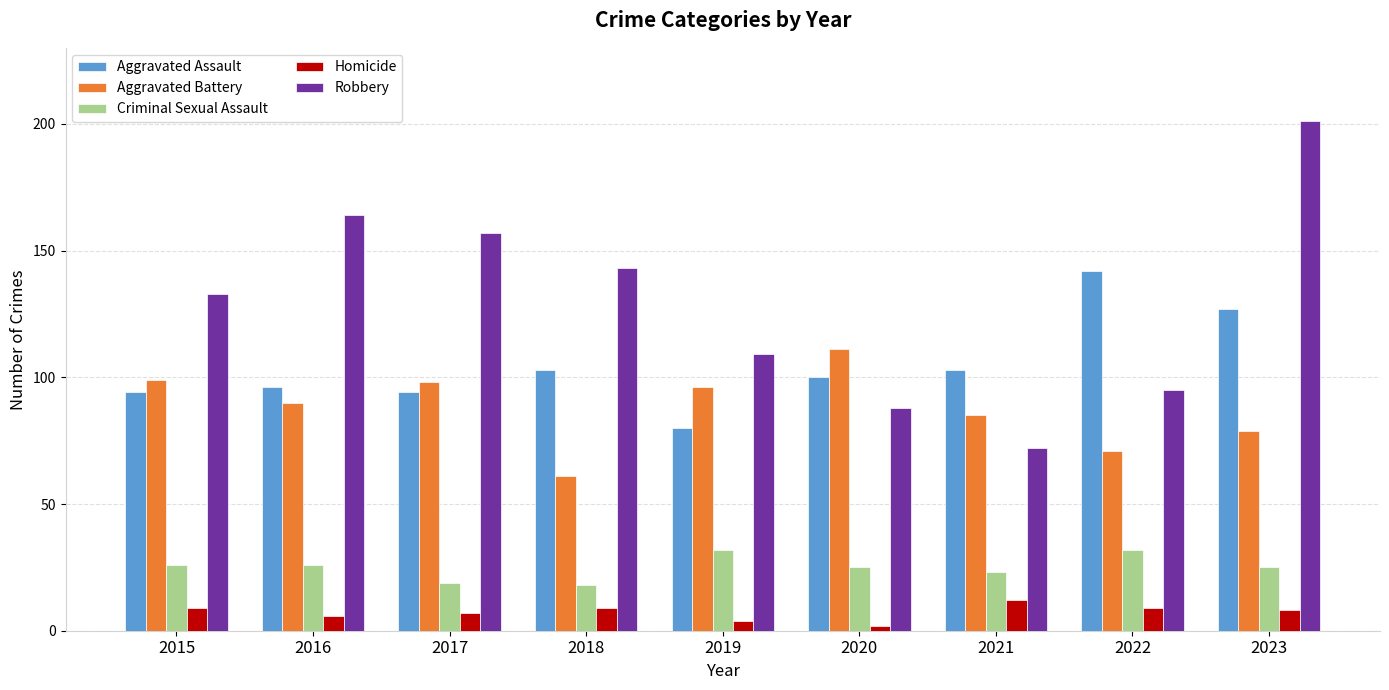

Reading left to right, transcribe all the data shown in this chart.

Aggravated Assault: 2015=94	2016=96	2017=94	2018=103	2019=80	2020=100	2021=103	2022=142	2023=127
Aggravated Battery: 2015=99	2016=90	2017=98	2018=61	2019=96	2020=111	2021=85	2022=71	2023=79
Criminal Sexual Assault: 2015=26	2016=26	2017=19	2018=18	2019=32	2020=25	2021=23	2022=32	2023=25
Homicide: 2015=9	2016=6	2017=7	2018=9	2019=4	2020=2	2021=12	2022=9	2023=8
Robbery: 2015=133	2016=164	2017=157	2018=143	2019=109	2020=88	2021=72	2022=95	2023=201